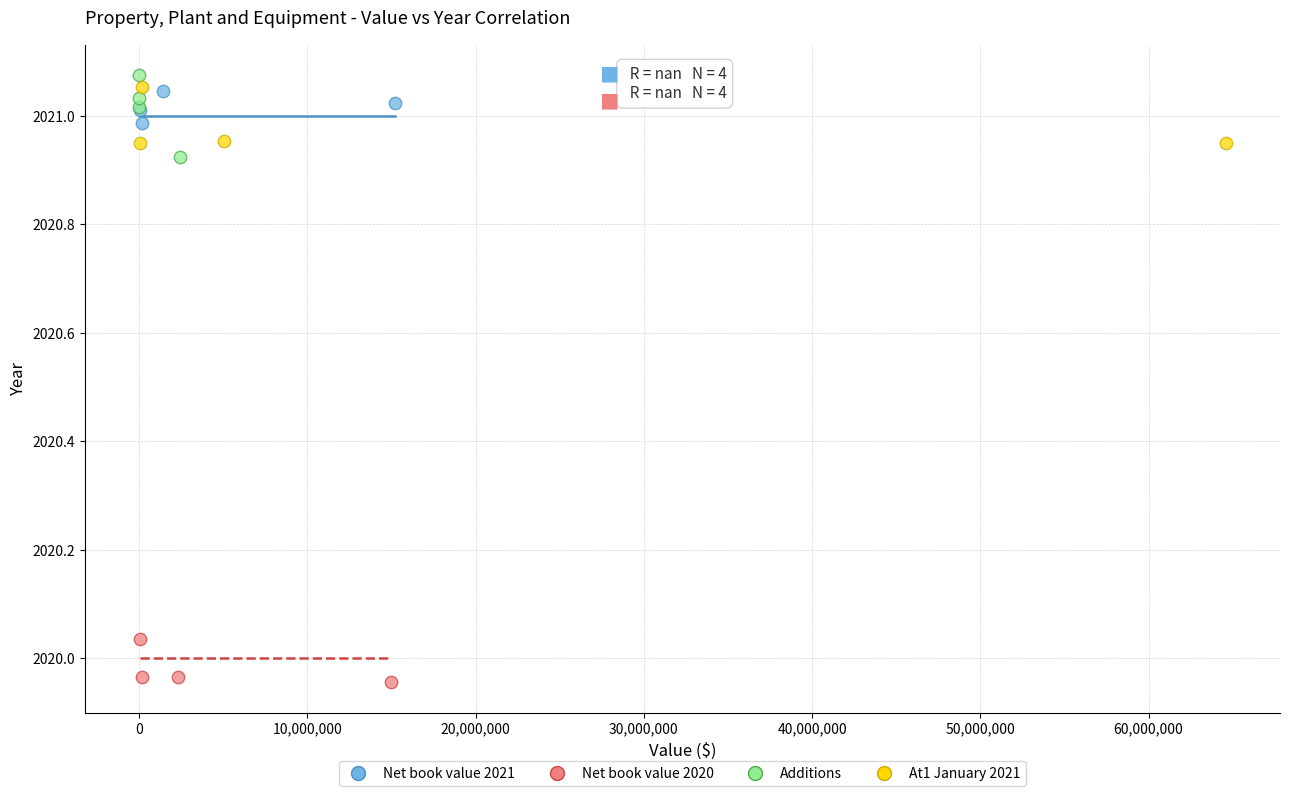

Which series has the widest spread of Y values?

Additions